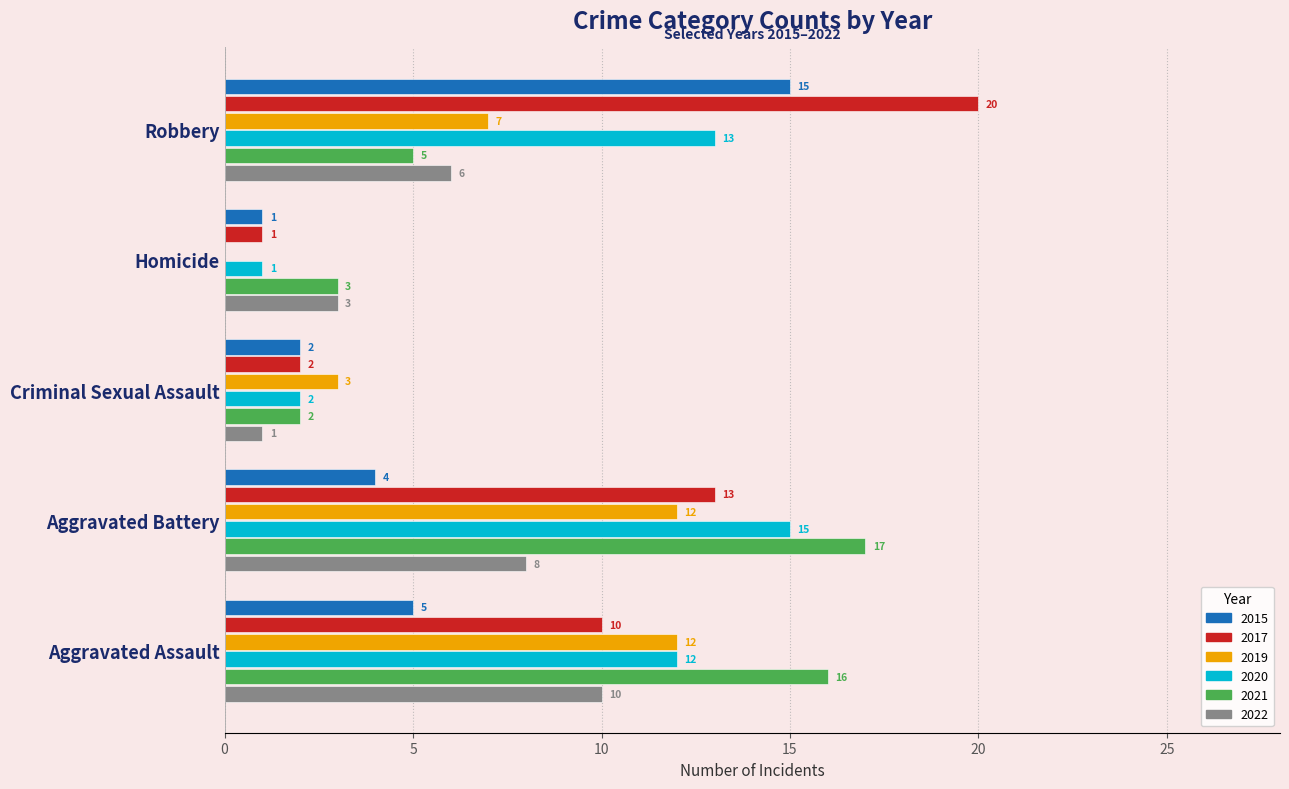

How many series are shown in this chart?

6